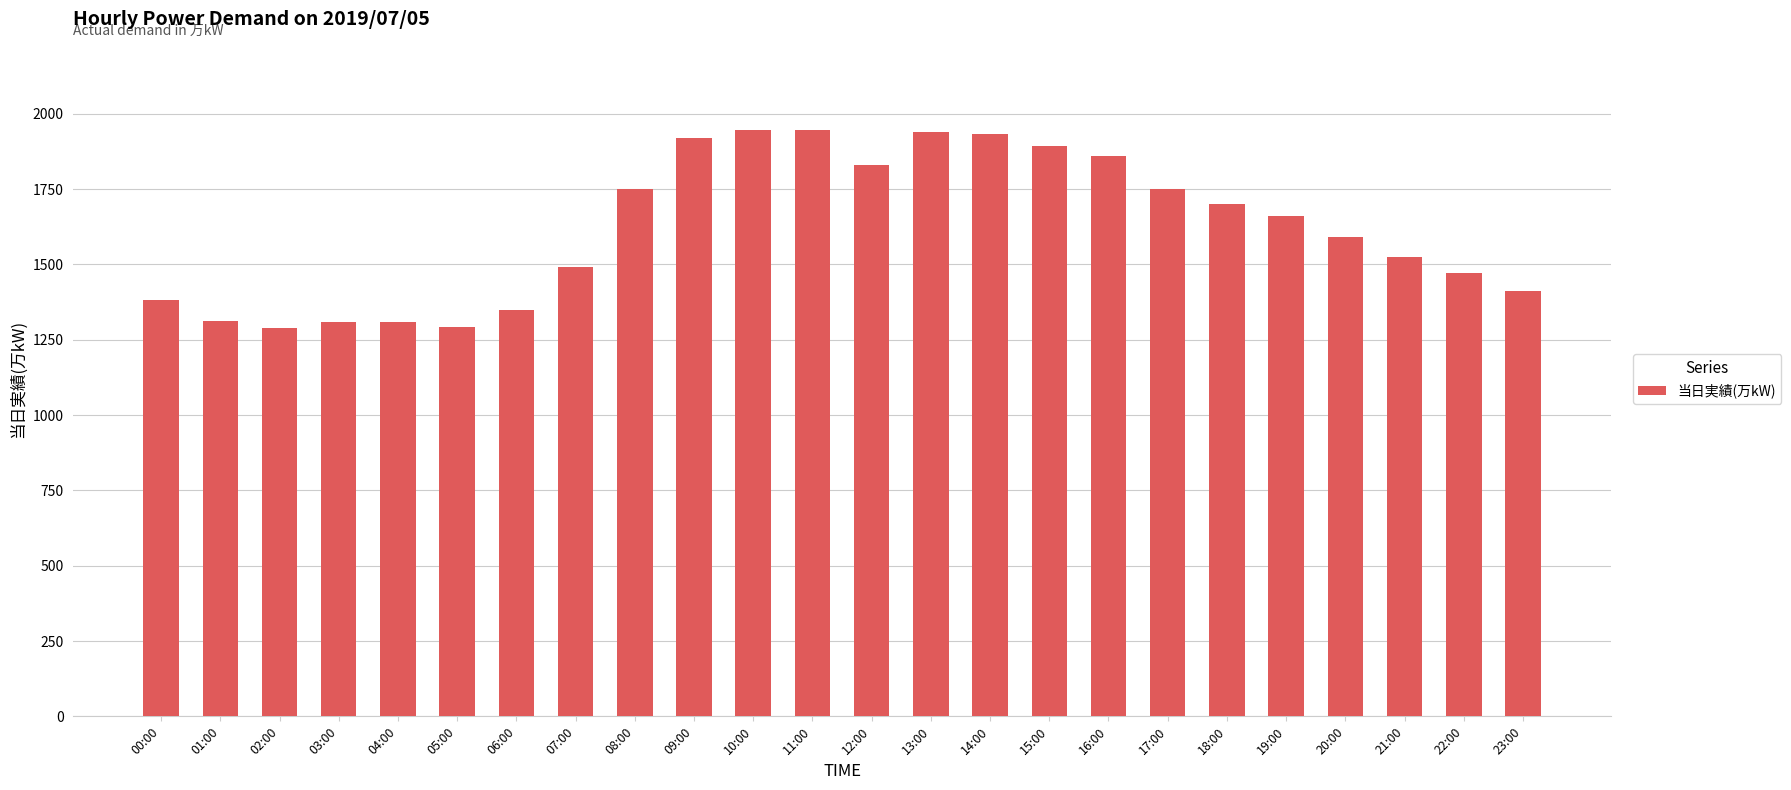

What is the label of the 23rd bar from the left?

22:00